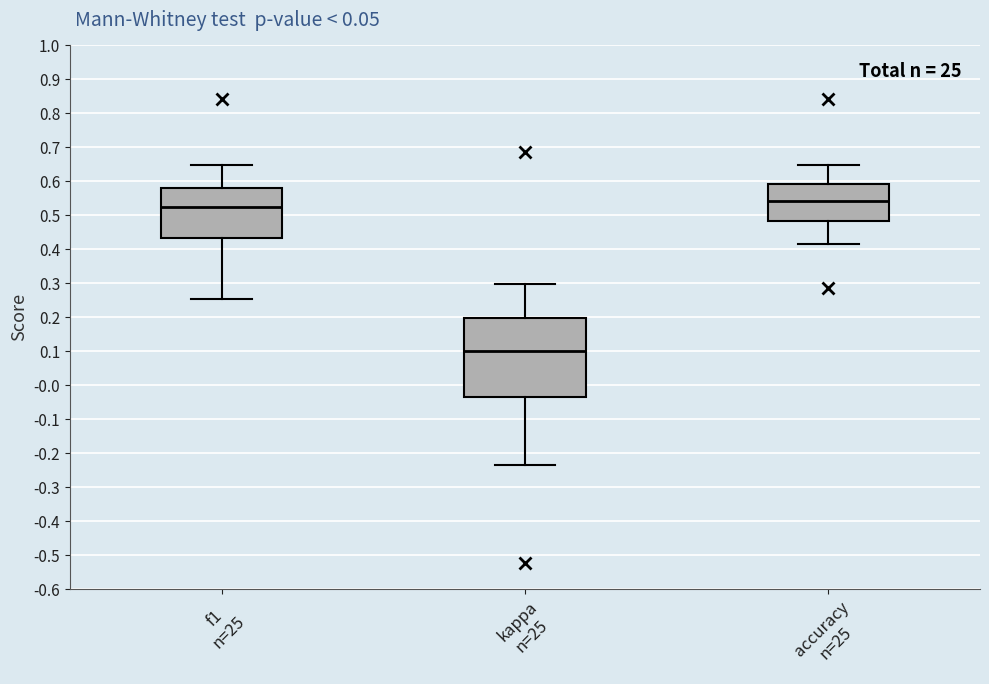

Which box has the lowest median line?

kappa n=25